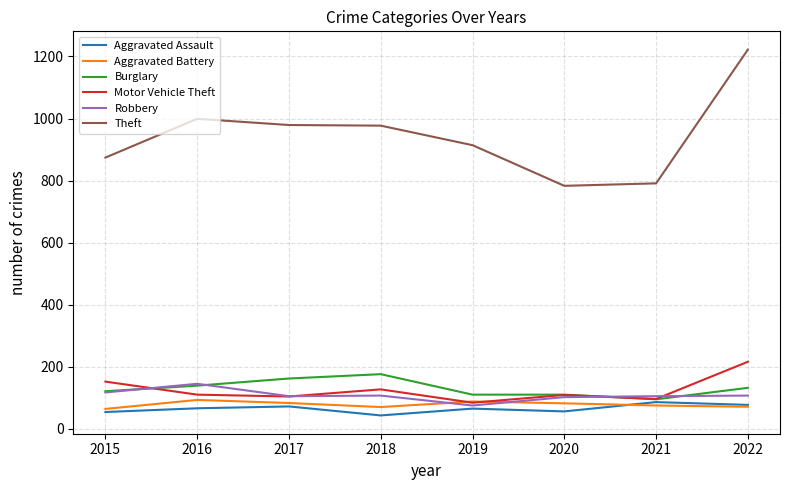

True or false: Robbery has a value of 176 at 2020.

False